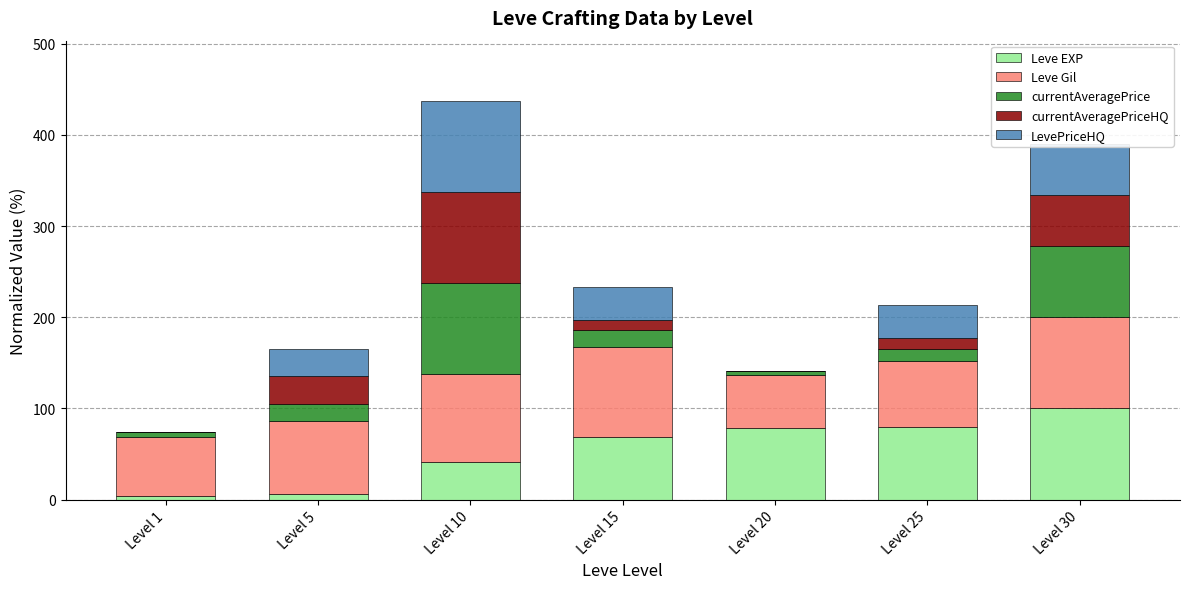

The value of Leve EXP at Level 10 is 65.7. True or false?

False